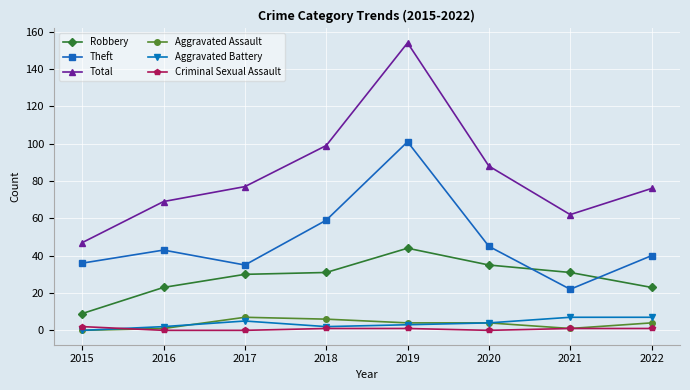

Which category has the lowest value in the Robbery series?

2015